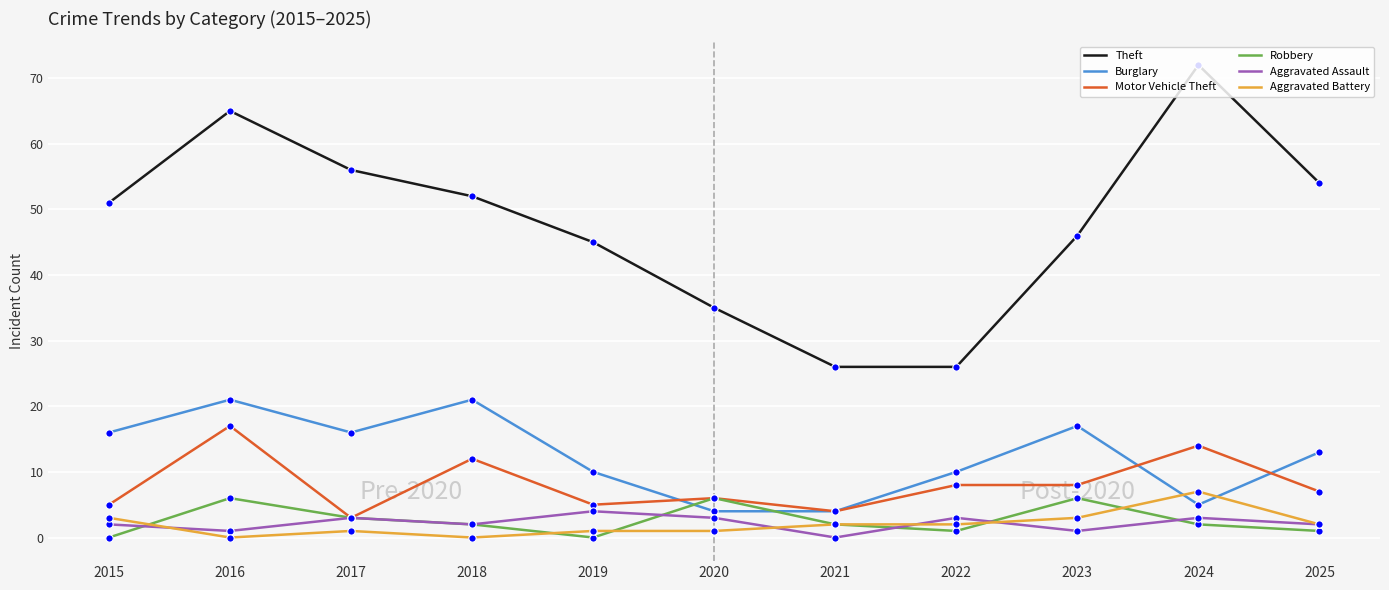

What is the difference between the highest and lowest values at 2024?

70